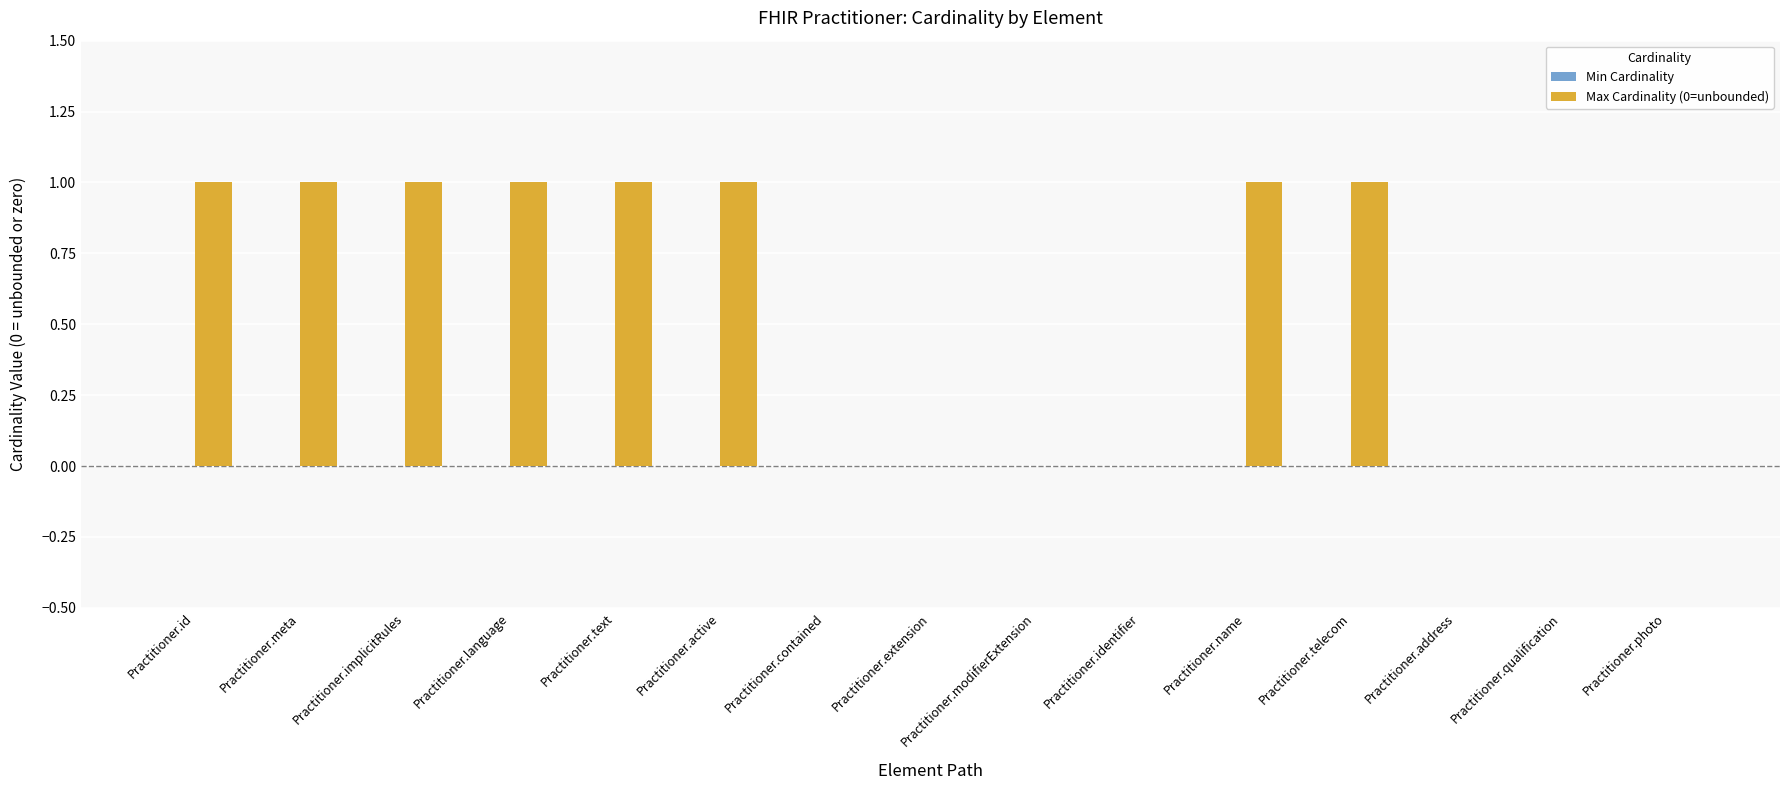

Between Practitioner.implicitRules and Practitioner.photo, which is larger?

Practitioner.implicitRules